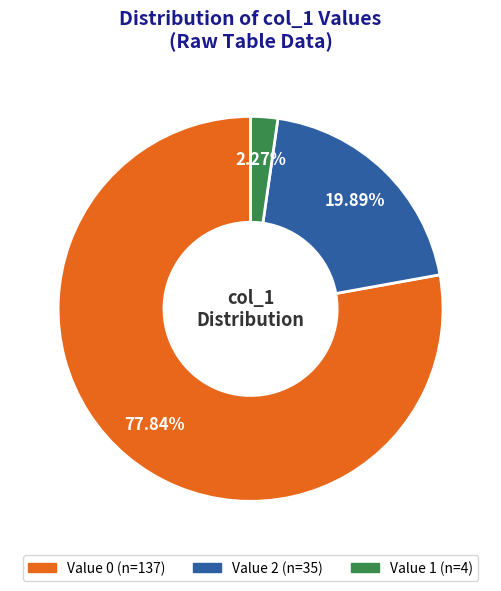

Does any single category account for the majority?

Yes